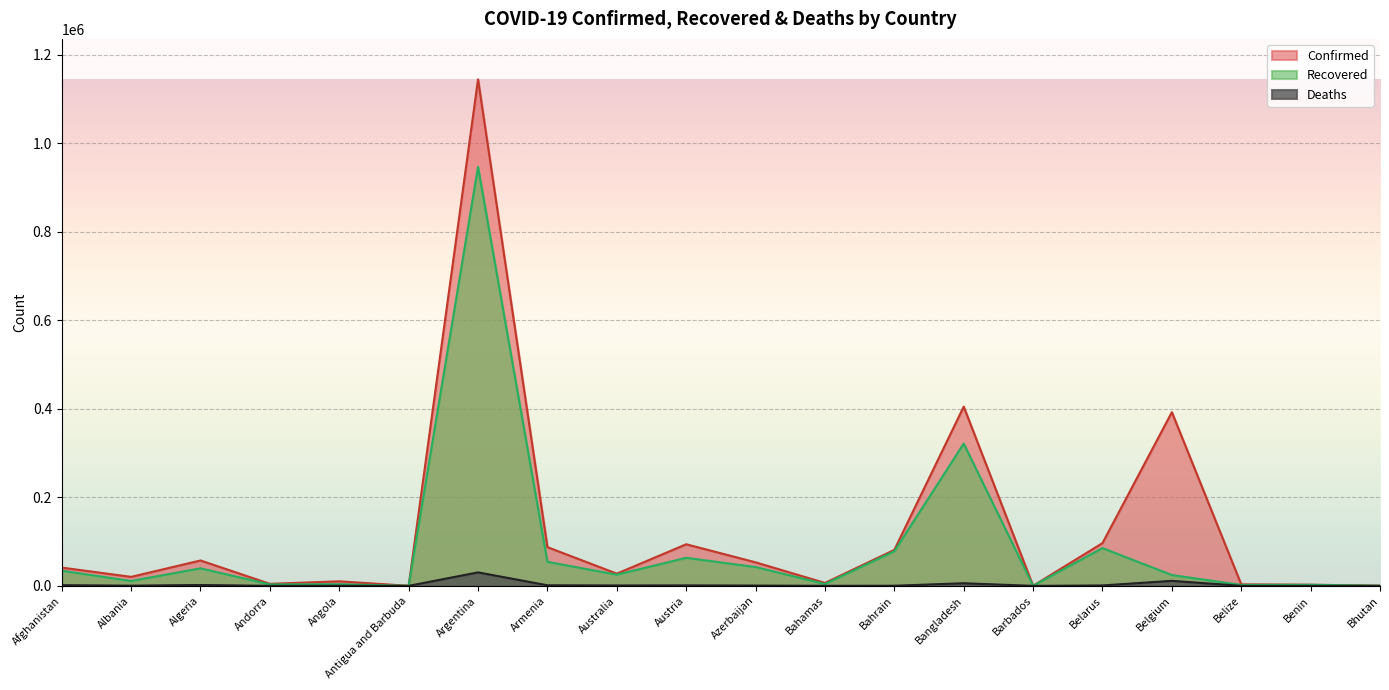

What is the greatest value displayed?

1143800